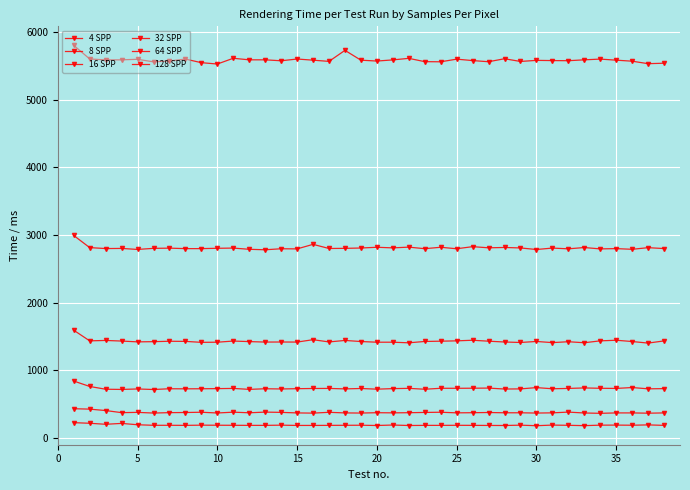

At how many categories does at least one series exceed 2737?

38